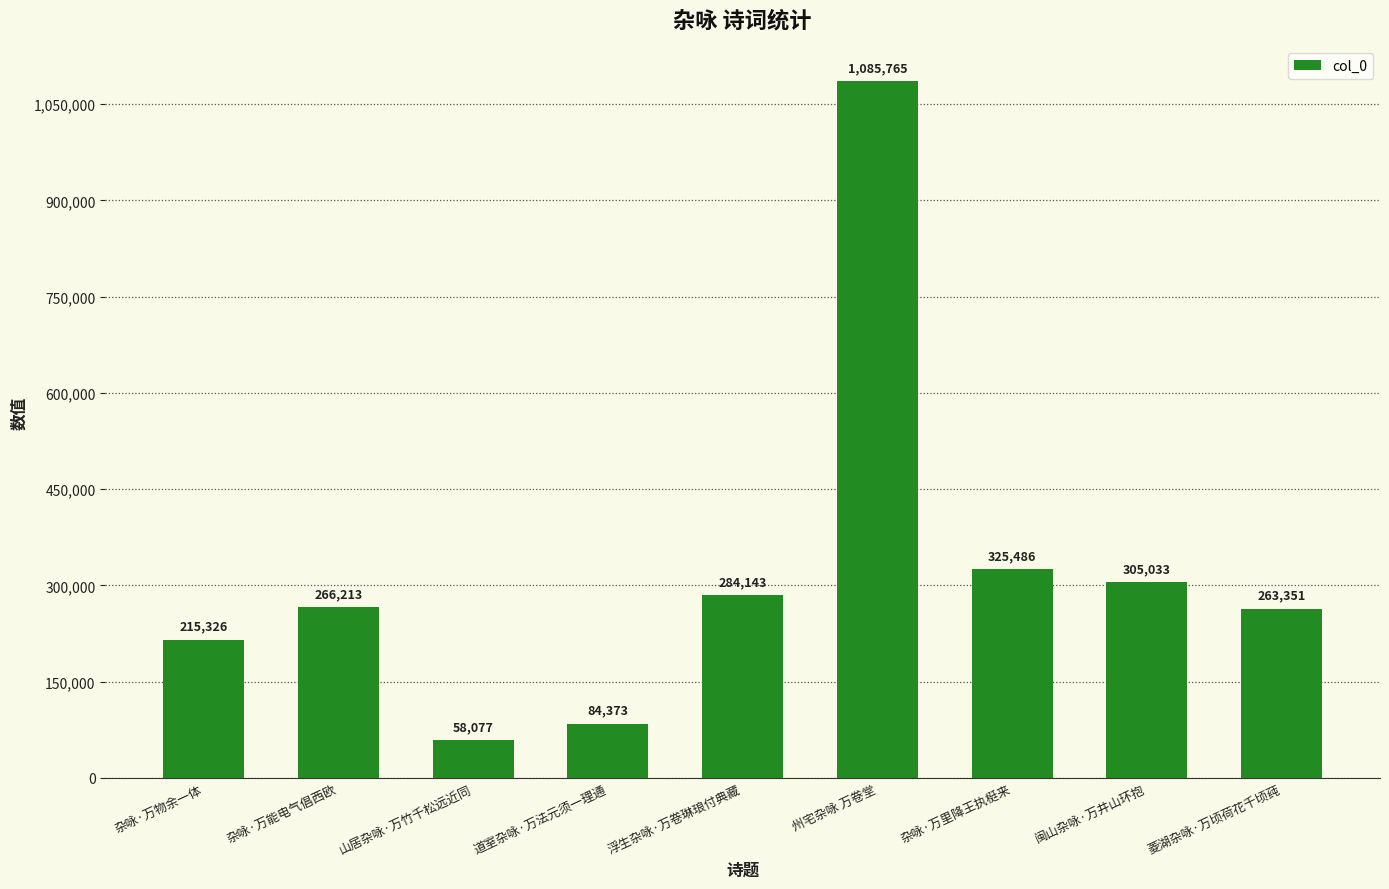

How many bars are there in total?

9